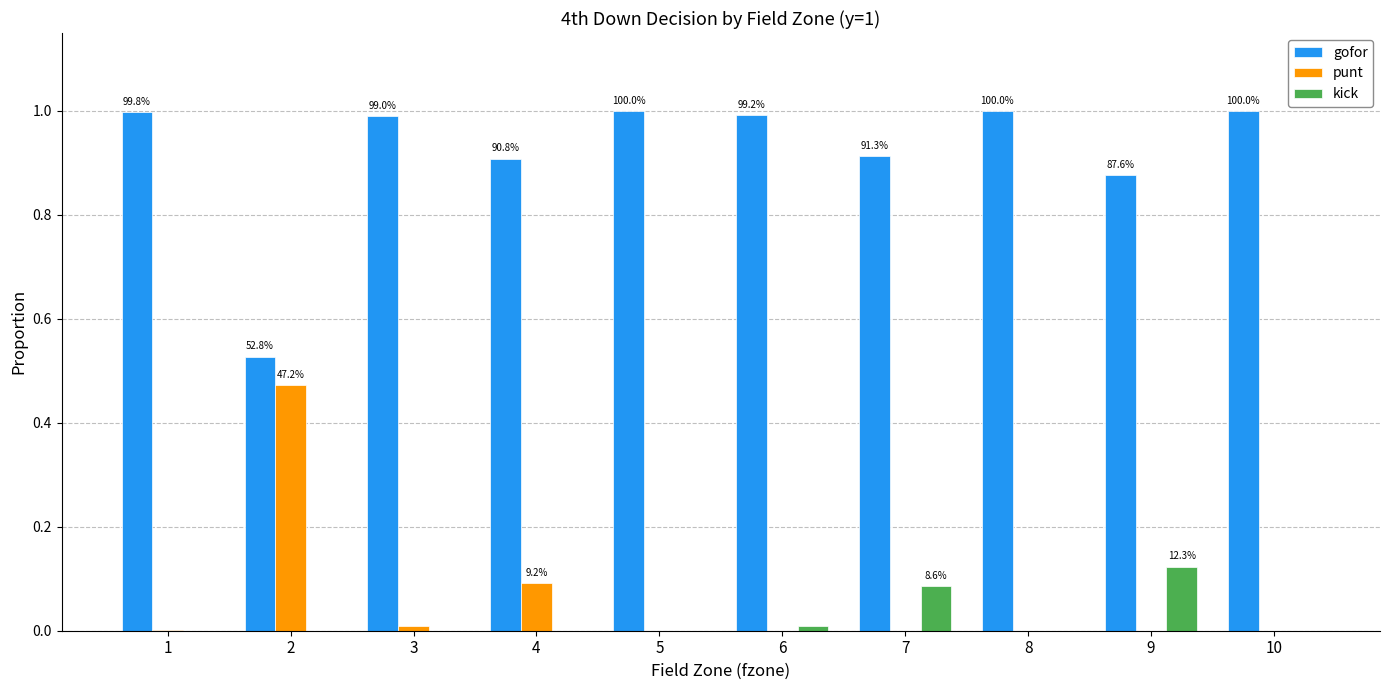

What is the sum of all punt values?

0.6